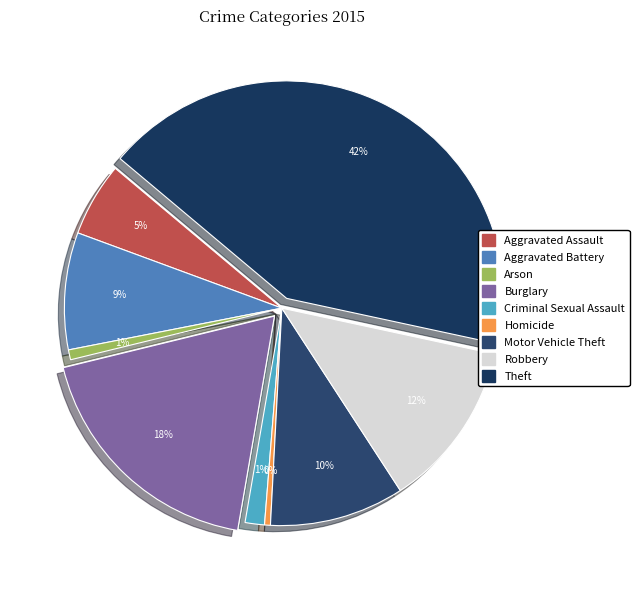

Is it true that Burglary is 13% of the pie?

False